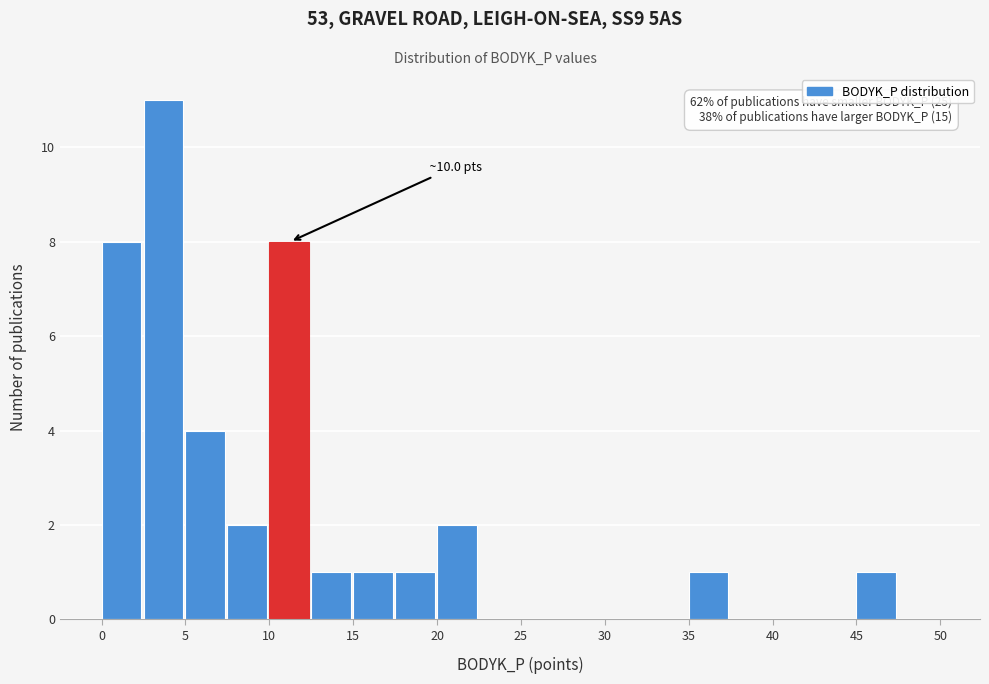

Which range on the x-axis has the tallest bar?

2.5 to 5.0